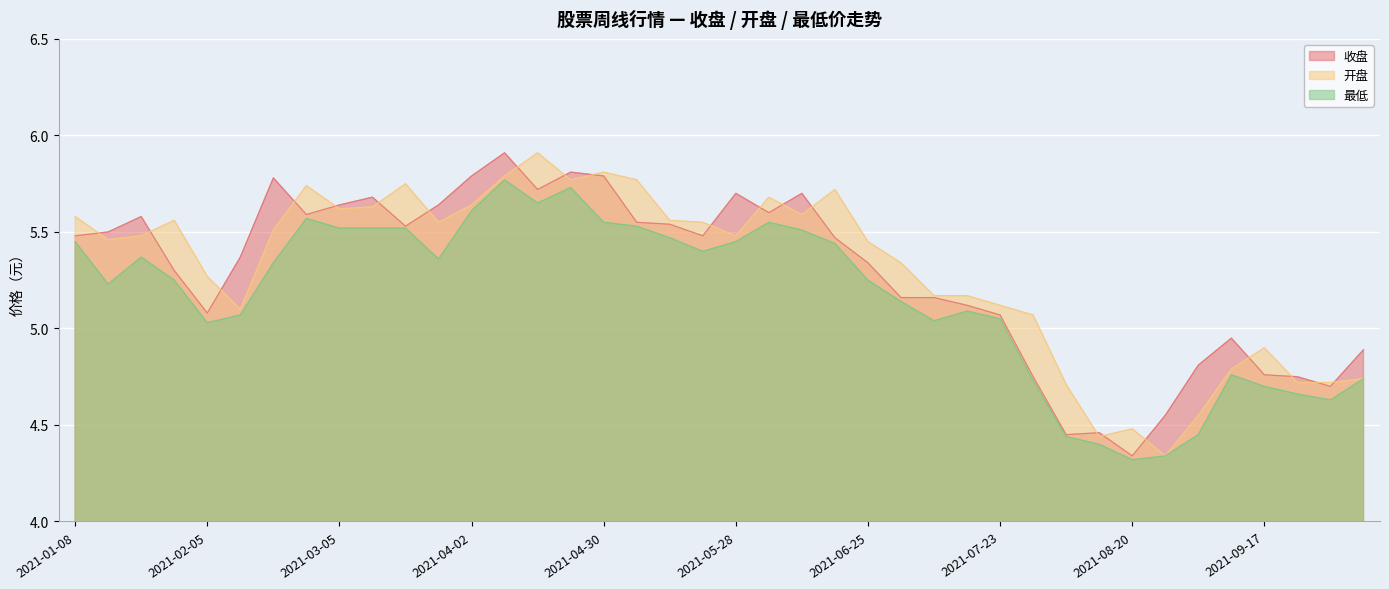

How many values in the 最低 series exceed 5?

29